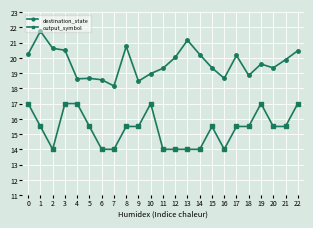

True or false: destination_state has more than 0 points higher than both neighbors.

True